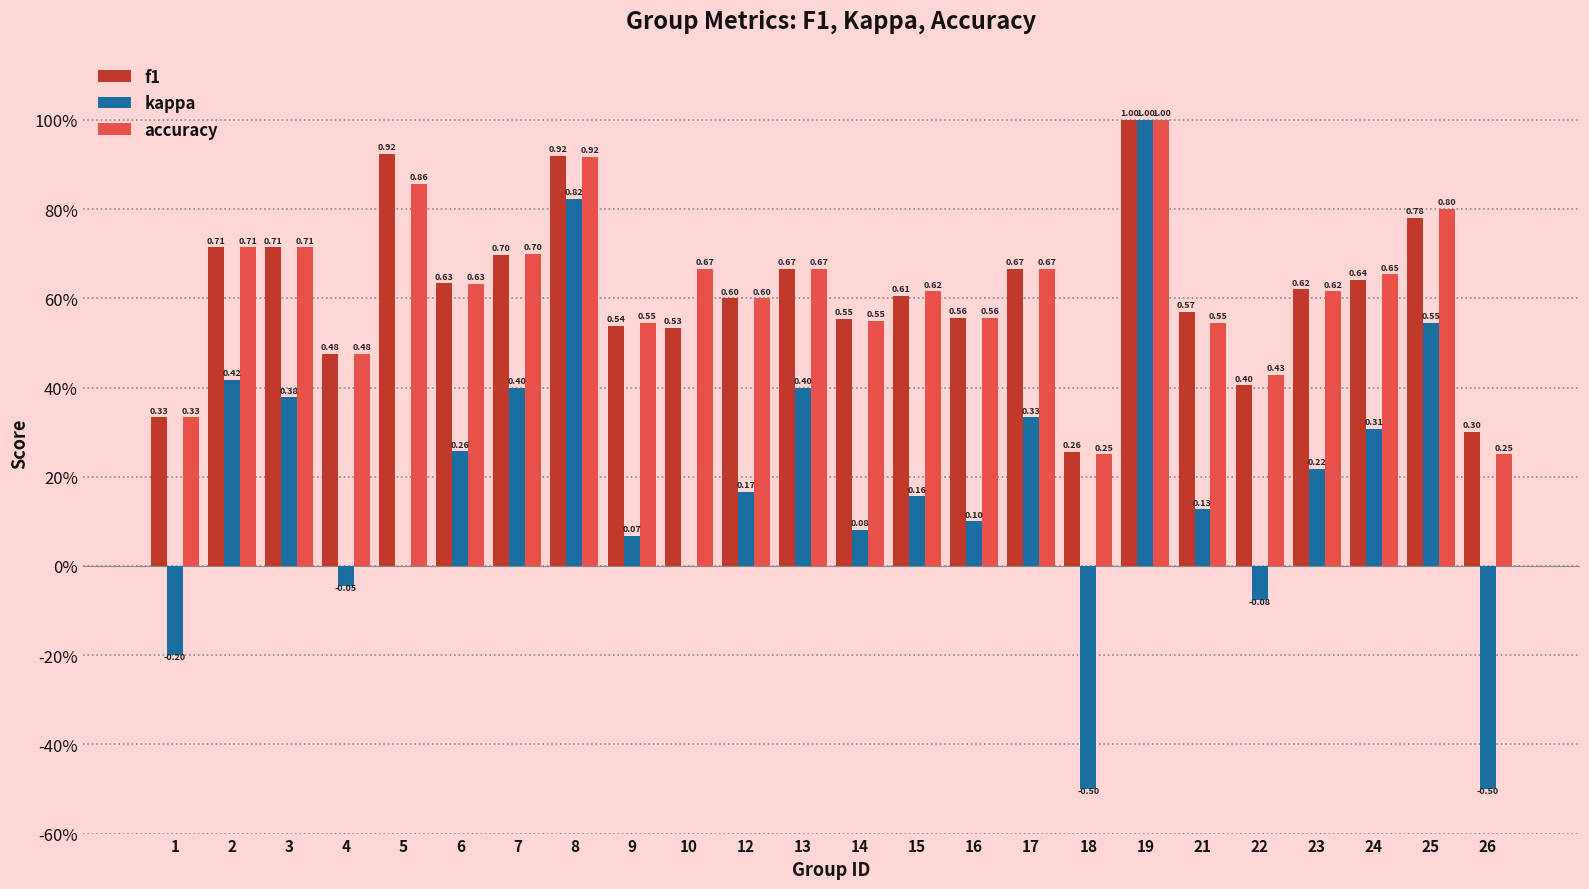

How many accuracy values are between 0 and 1?

24